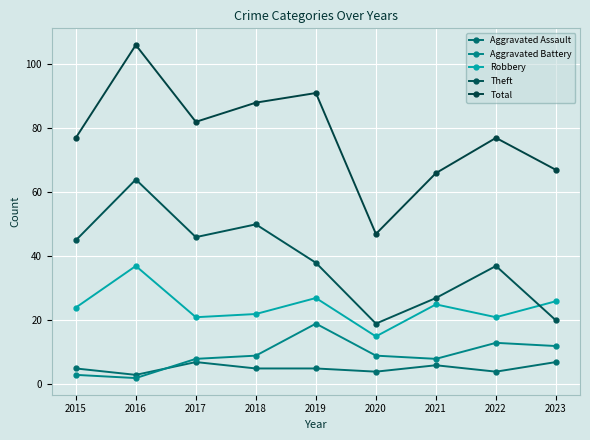

Reading right to left, list all the values displayed in this chart.

Aggravated Assault: 2023=7	2022=4	2021=6	2020=4	2019=5	2018=5	2017=7	2016=3	2015=5
Aggravated Battery: 2023=12	2022=13	2021=8	2020=9	2019=19	2018=9	2017=8	2016=2	2015=3
Robbery: 2023=26	2022=21	2021=25	2020=15	2019=27	2018=22	2017=21	2016=37	2015=24
Theft: 2023=20	2022=37	2021=27	2020=19	2019=38	2018=50	2017=46	2016=64	2015=45
Total: 2023=67	2022=77	2021=66	2020=47	2019=91	2018=88	2017=82	2016=106	2015=77